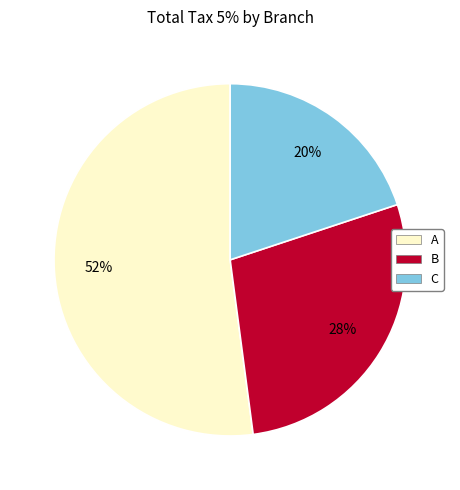

Rank the categories by value from lowest to highest.

C, B, A